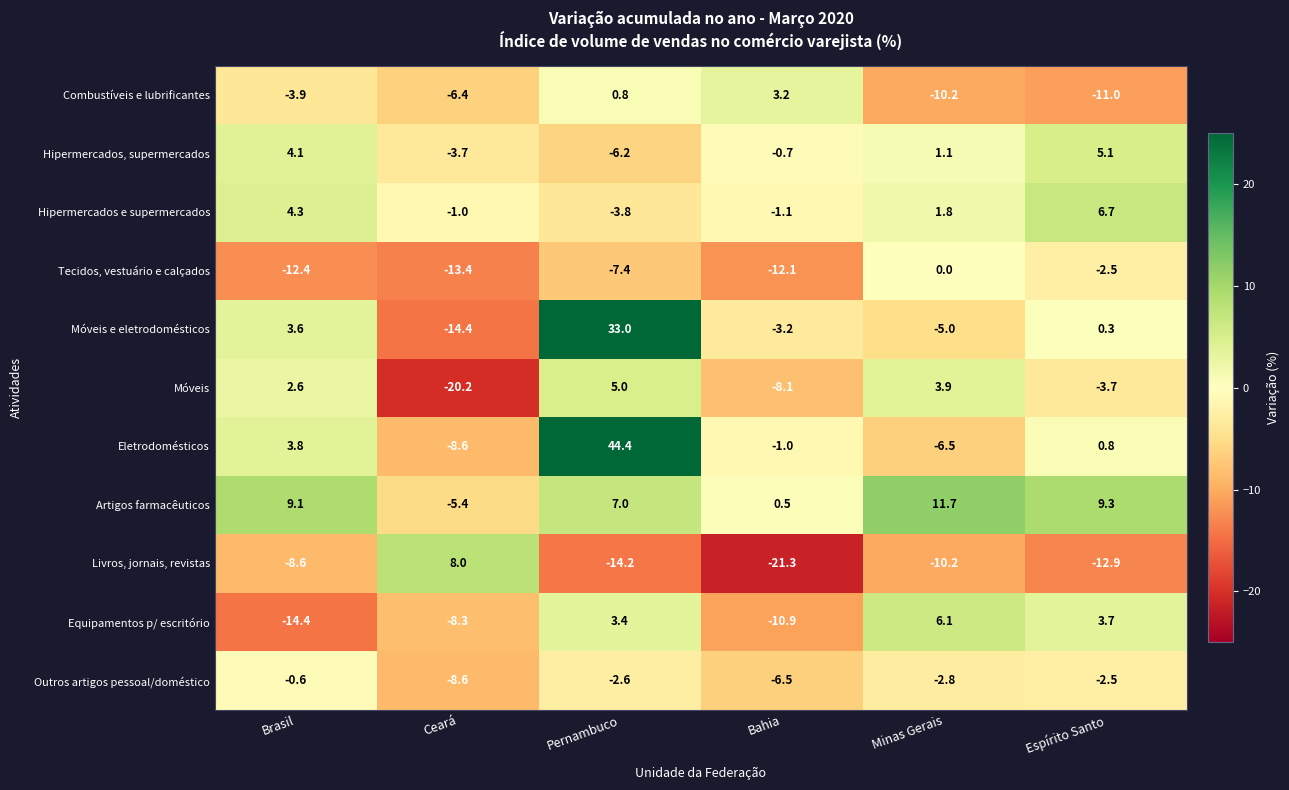

How many distinct data groups are displayed?

11